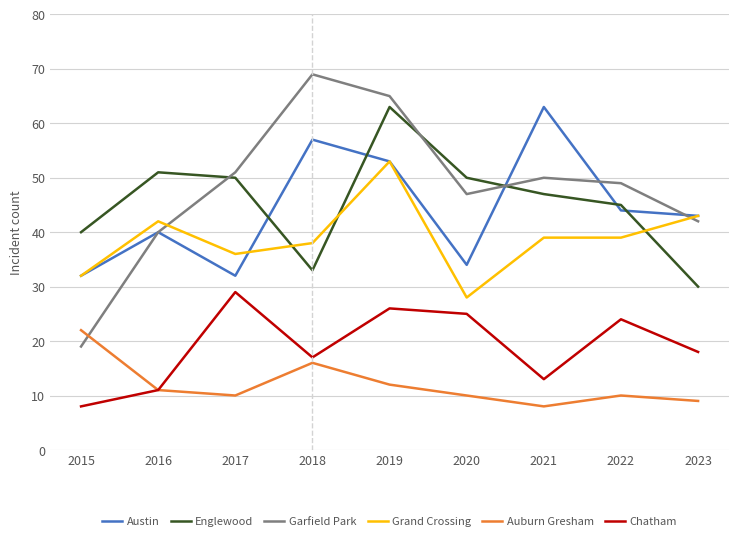

True or false: Grand Crossing has a value of 14 at 2015.

False